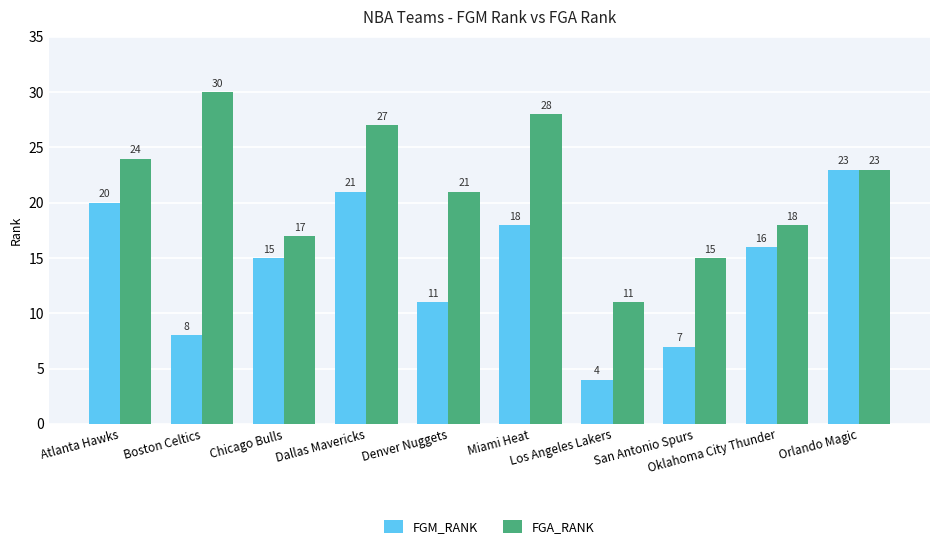

Where does the FGA_RANK series first go above 23?

Atlanta Hawks